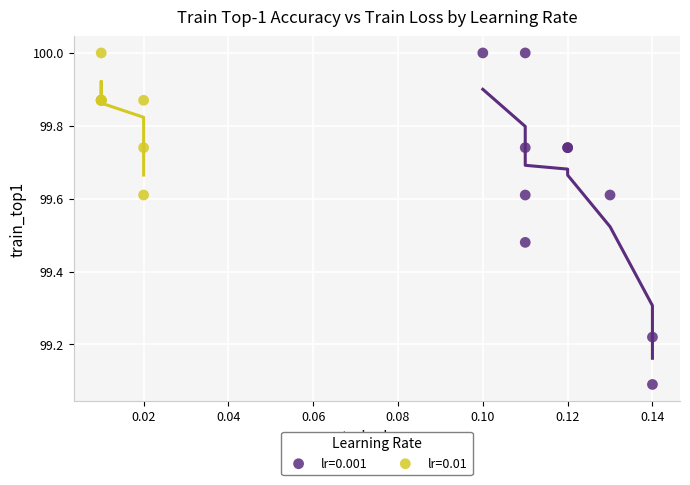

Which series has the widest spread of Y values?

lr=0.001